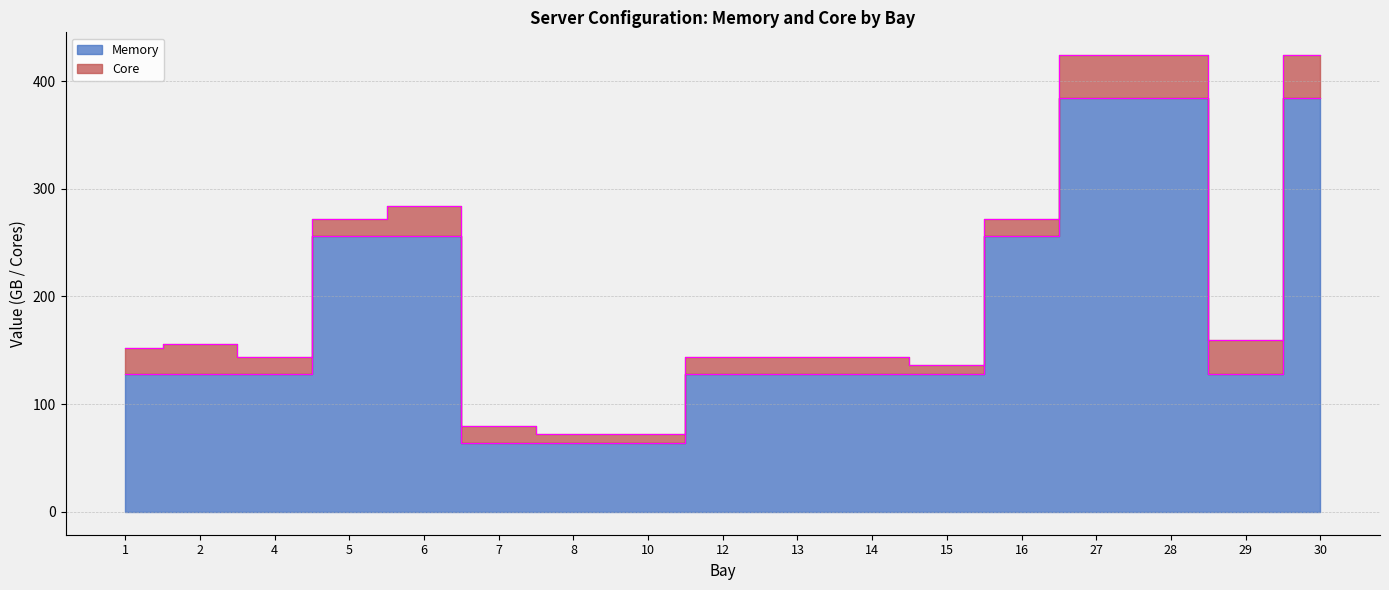

The value at 8 is 15. True or false?

False